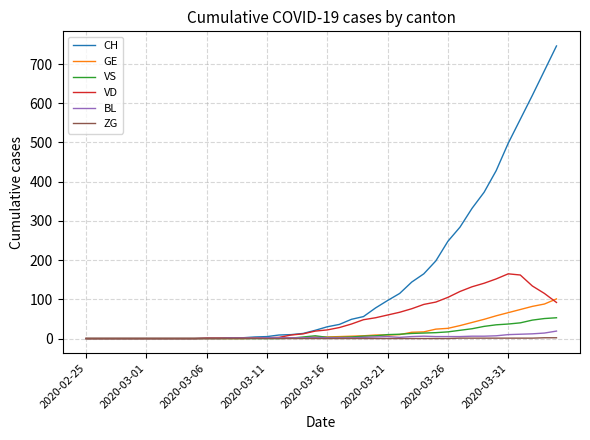

Which series has the widest spread of values?

CH